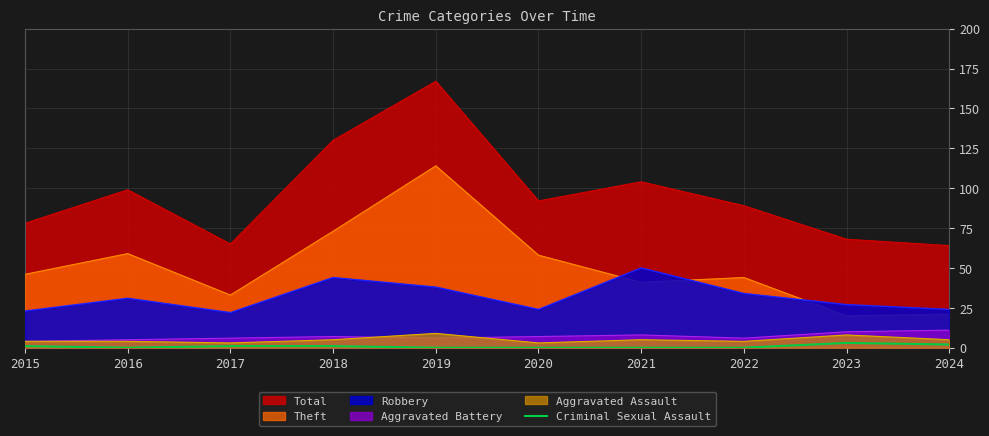

Reading right to left, what are all the values shown in this chart?

2024=2	2023=3	2022=0	2021=0	2020=0	2019=0	2018=1	2017=1	2016=0	2015=1